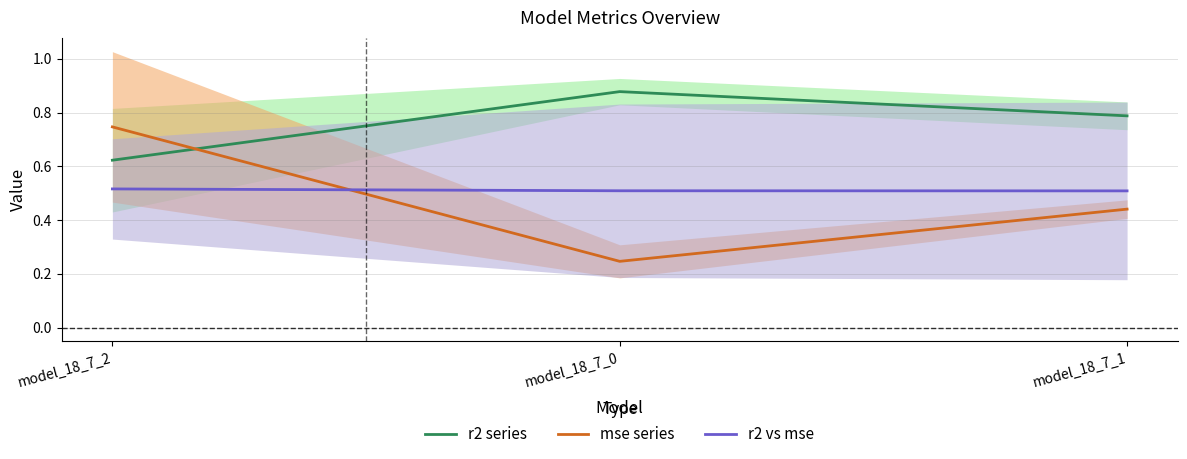

Count the number of data series in this chart.

3